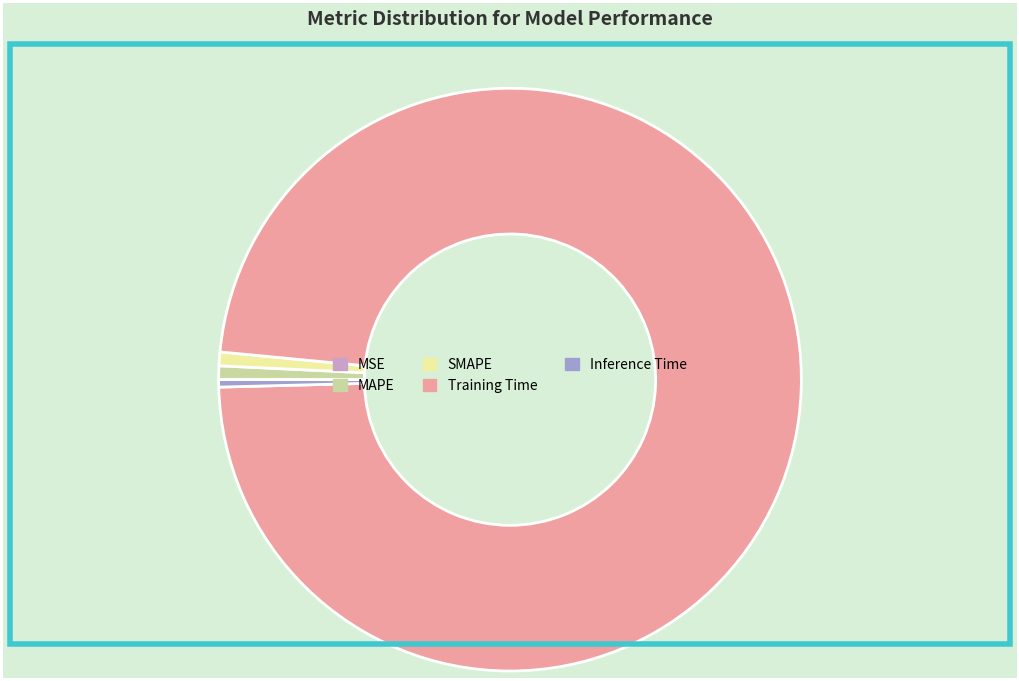

Is there any slice that represents more than half of the pie?

Yes